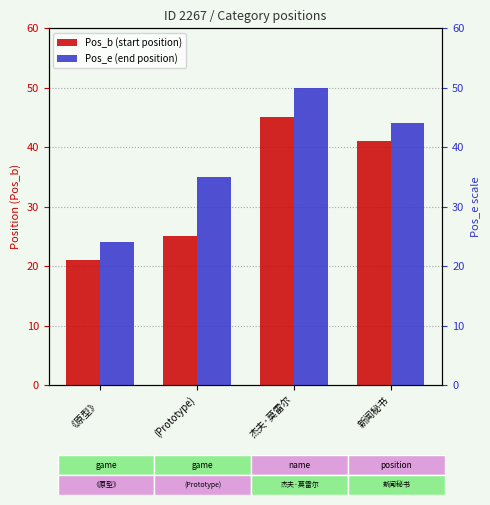

What is the sum of all Pos_e values?

153